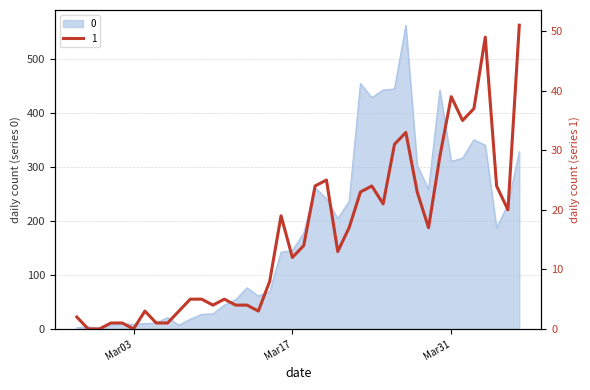

The value of 0 at 2020-03-05 is 6. True or false?

False